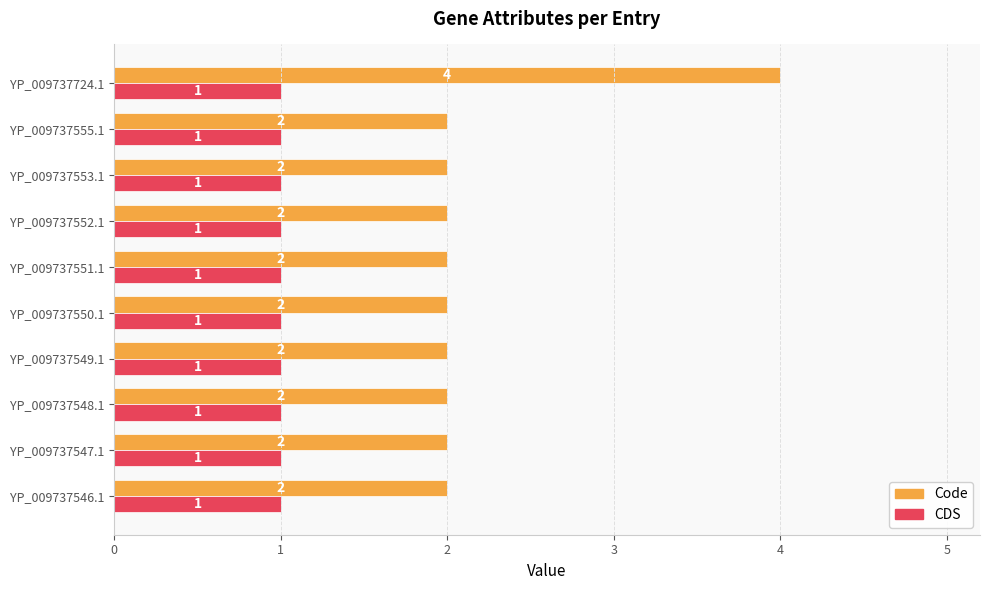

Which series has the largest total across all categories?

Code